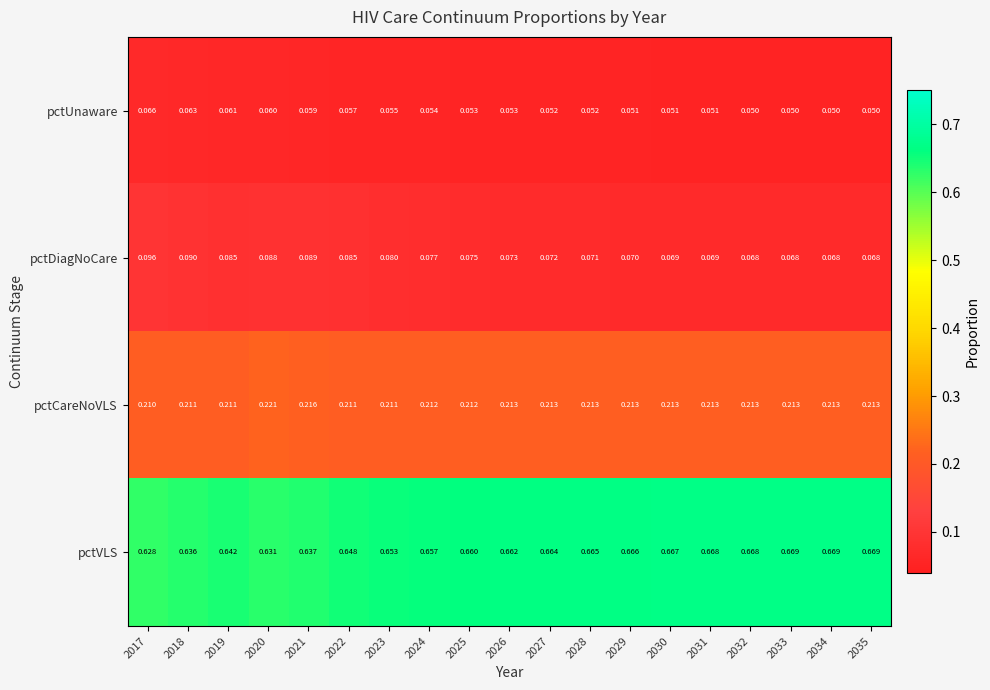

Which series has the largest total across all categories?

pctVLS